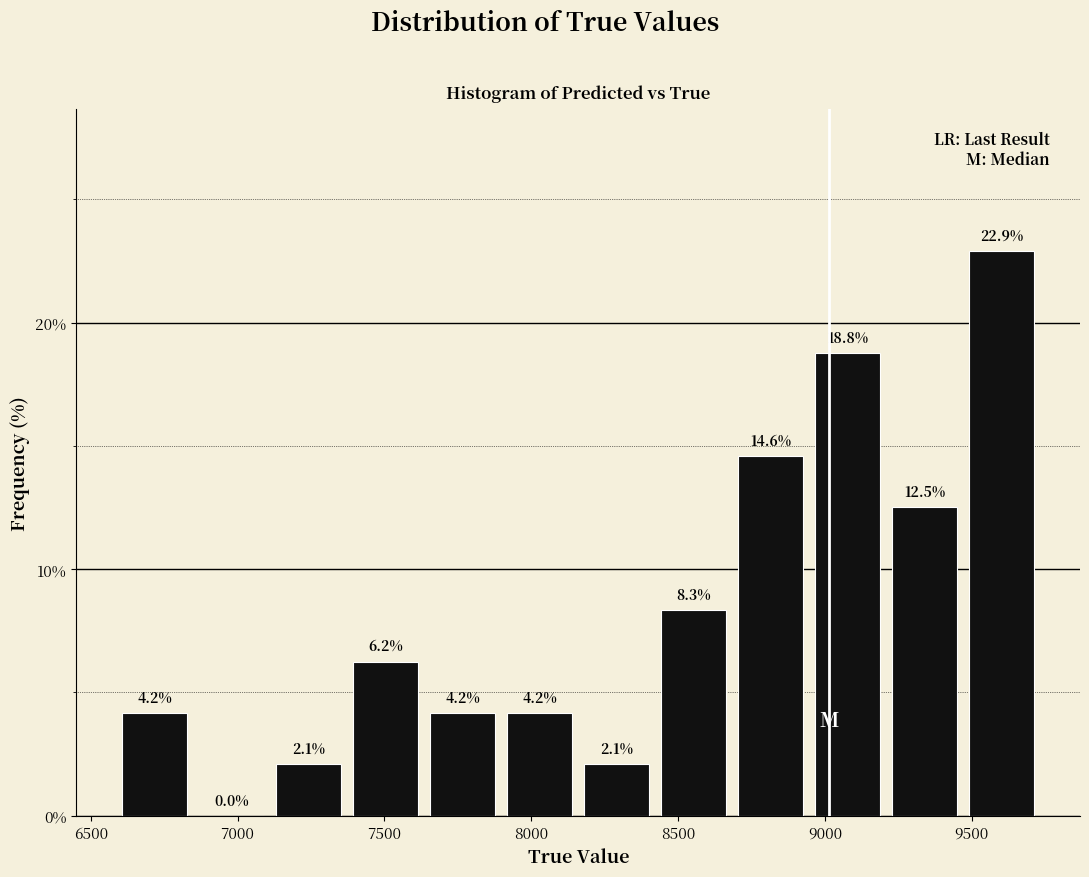

Over which range of the x-axis is the bar tallest?

9450 to 9750